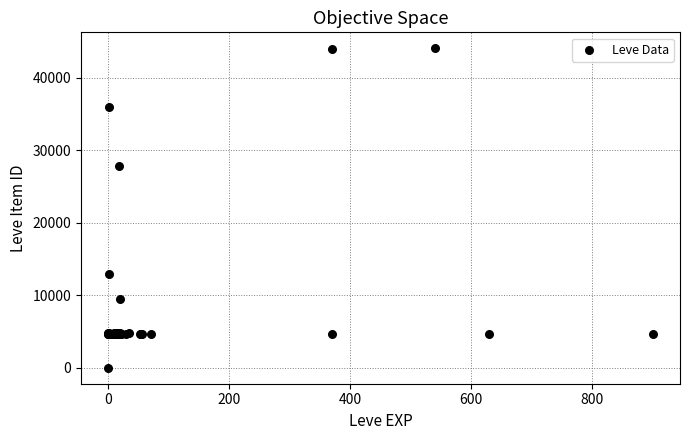

What Y value in the scatter plot is closest to 22050?

27884